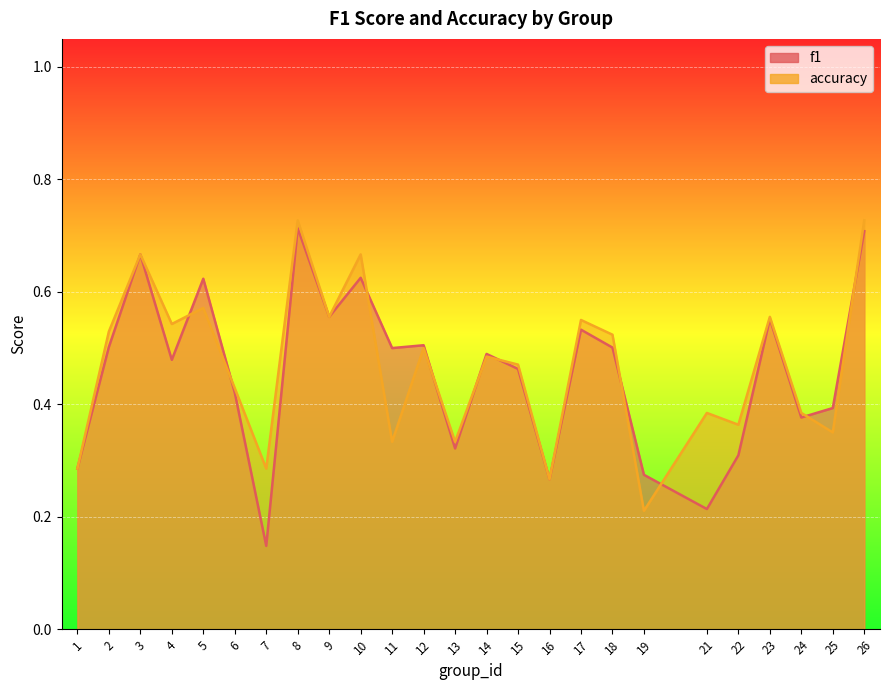

Count the accuracy values in the range 0 to 1.

25